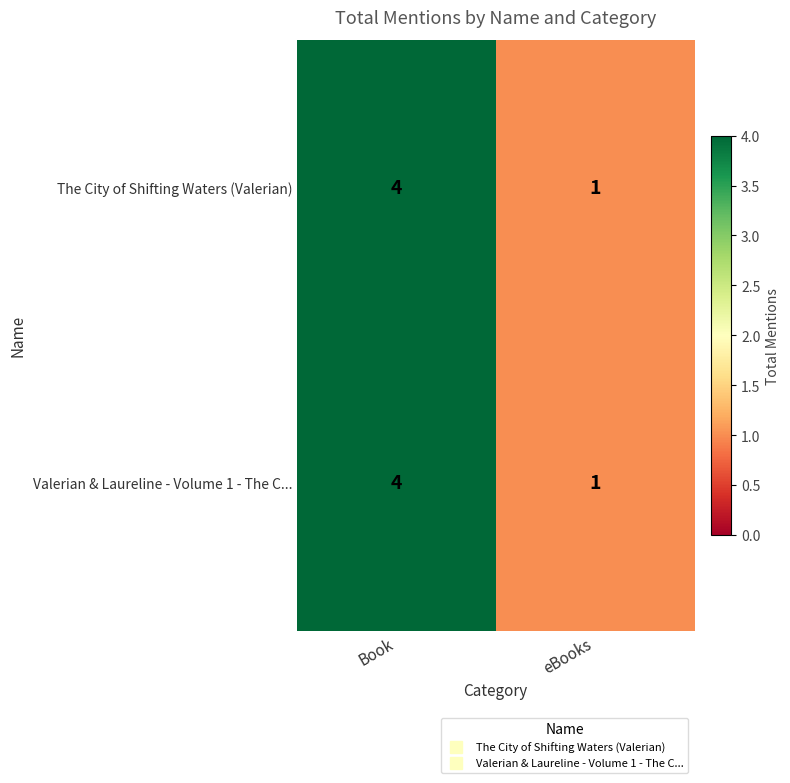

True or false: Valerian & Laureline - Volume 1 - The C... has a value of 4 at Book.

True